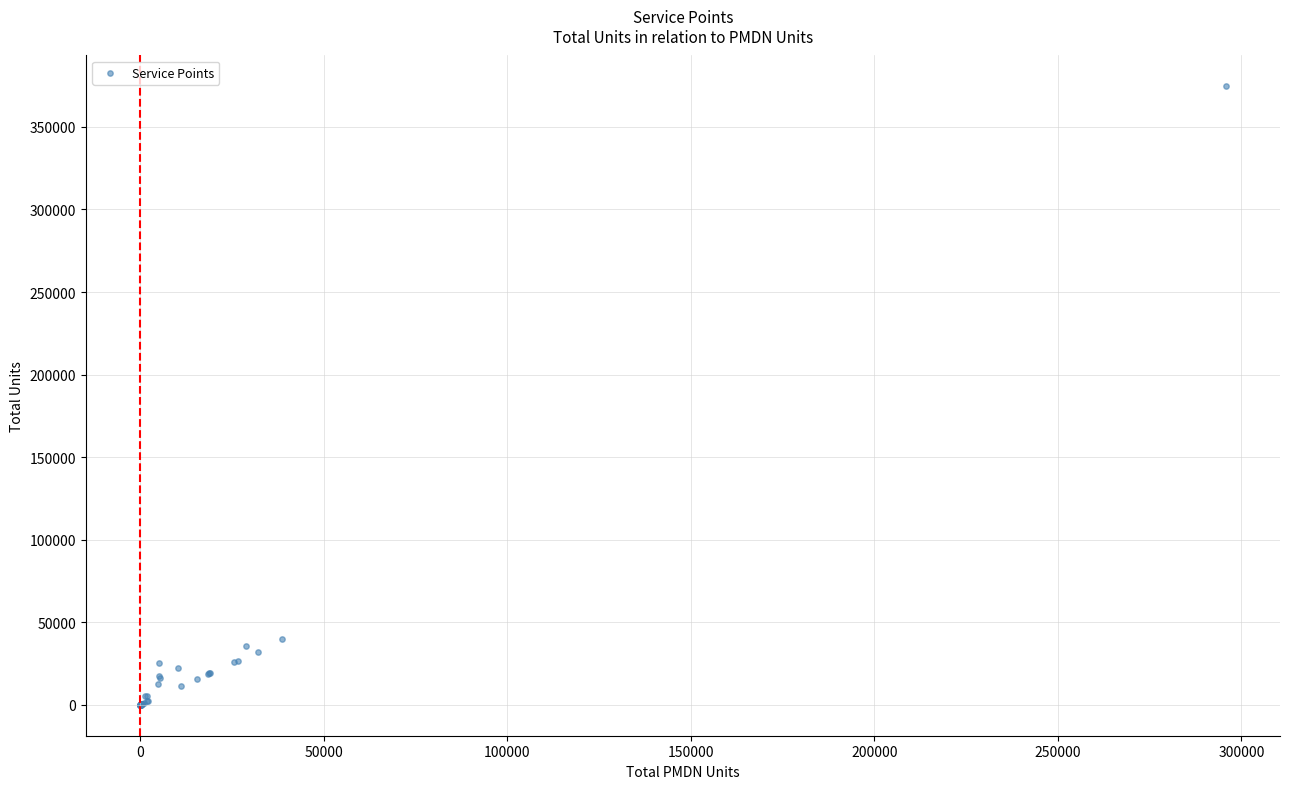

What Y value in the scatter plot is closest to 187269?

40051